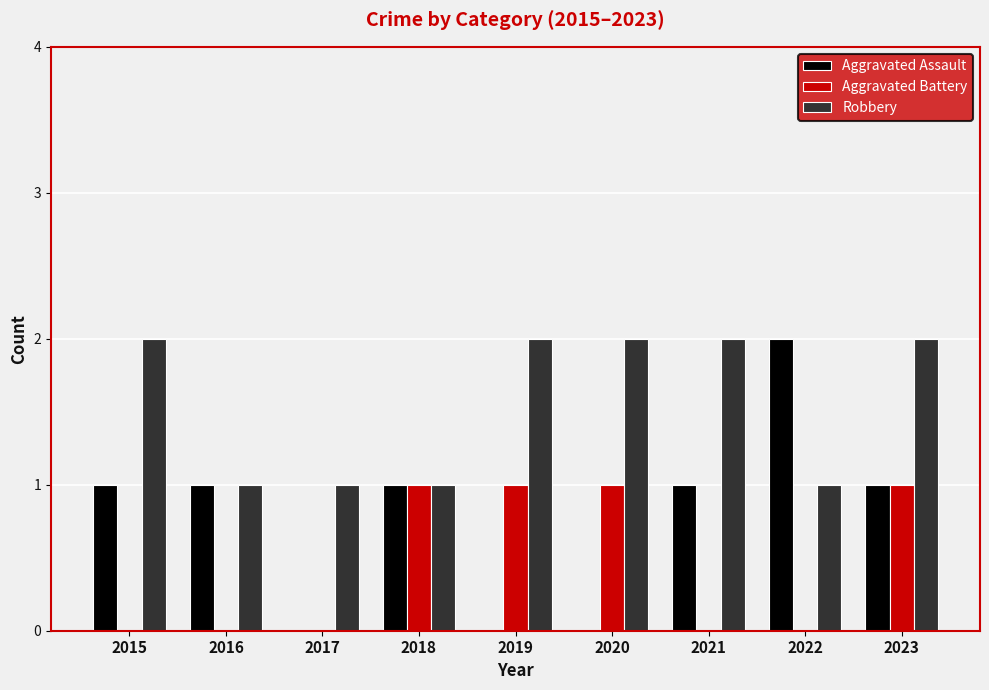

What is the sum of all Robbery values?

14